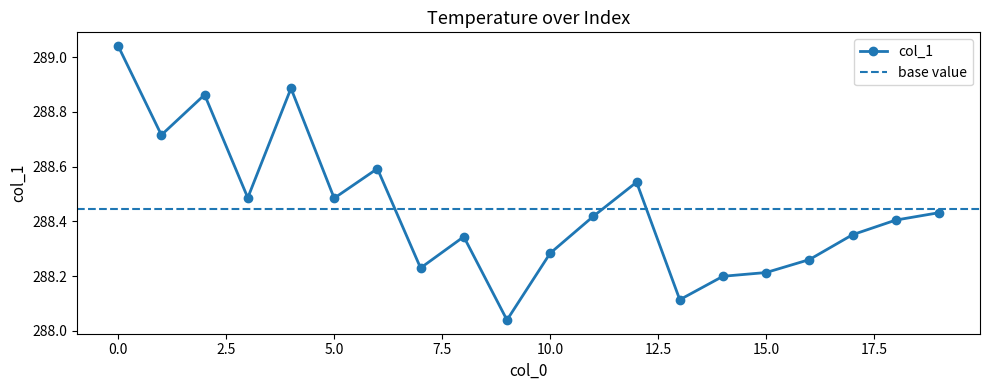

List the labels in order of value, smallest first.

9, 13, 14, 15, 7, 16, 10, 8, 17, 18, 11, 19, 5, 3, 12, 6, 1, 2, 4, 0